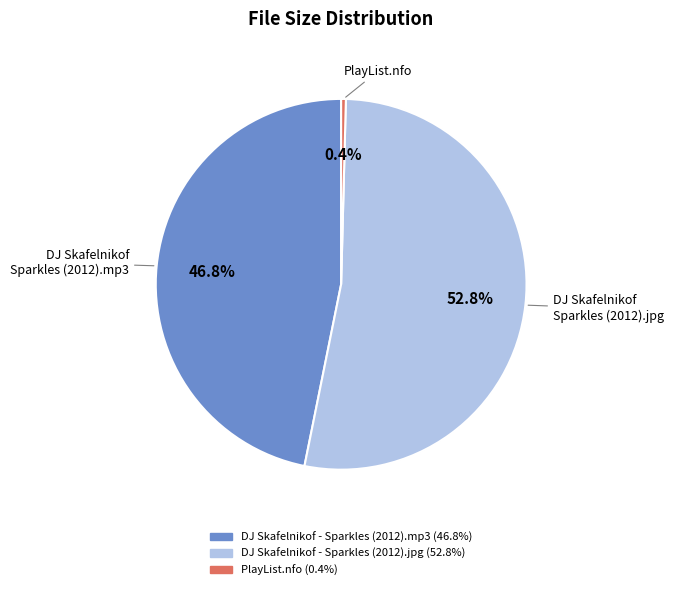

To the nearest percent, what is the average slice percentage?

33%